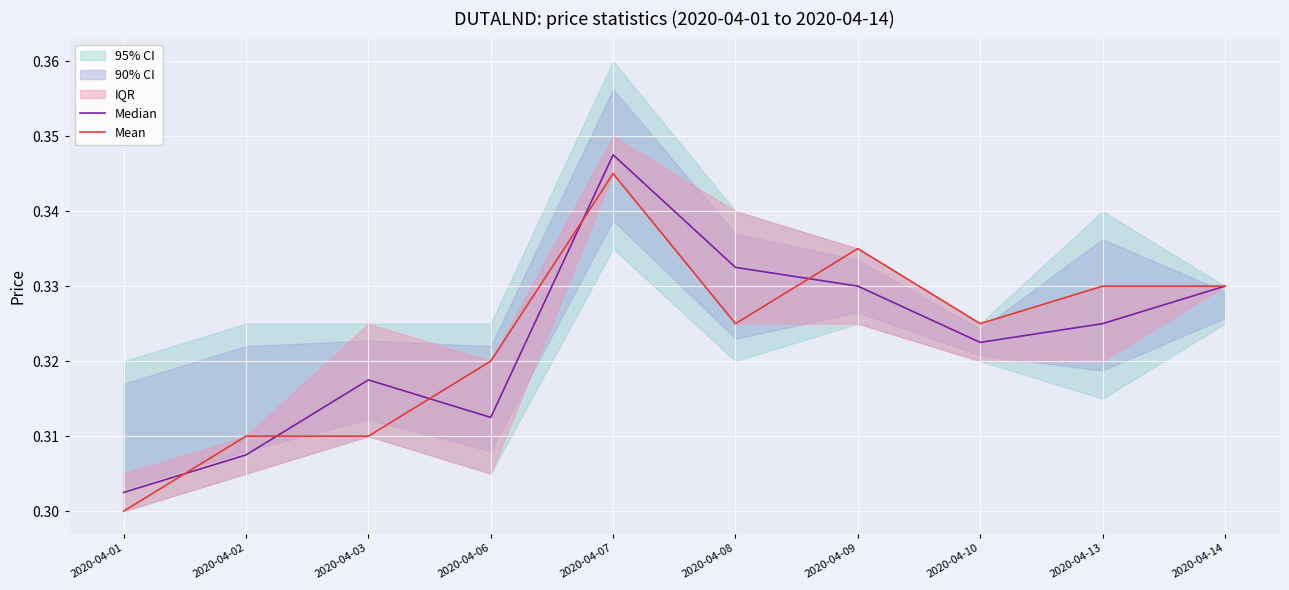

At which category is the sum across all series the highest?

2020-04-07